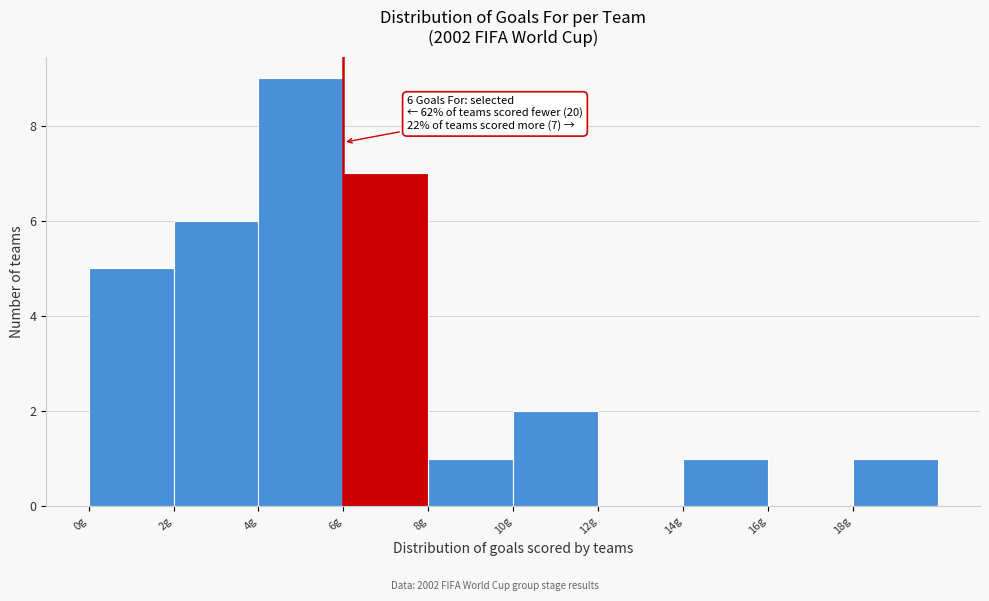

Which range on the x-axis has the tallest bar?

4 to 6